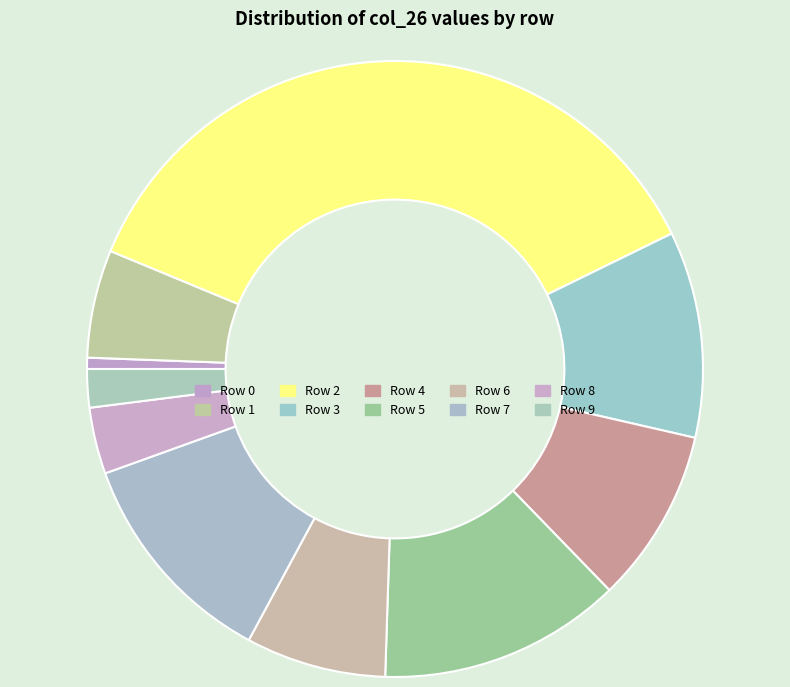

To the nearest percent, what is the average slice percentage?

10%